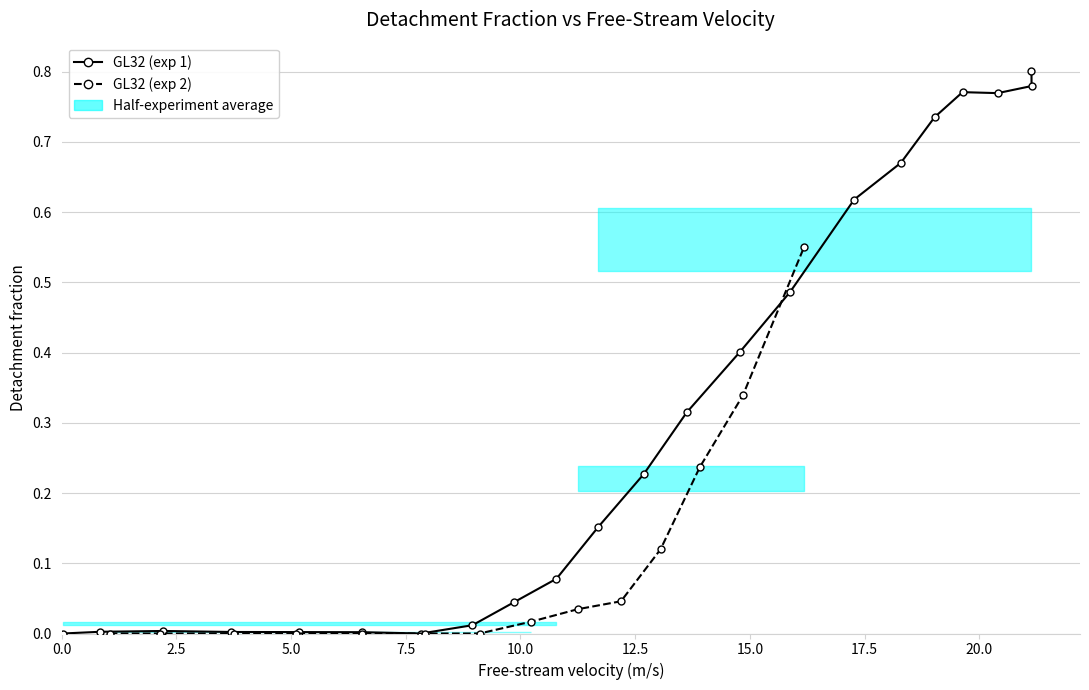

True or false: the data has more than 0 interior local peaks.

True